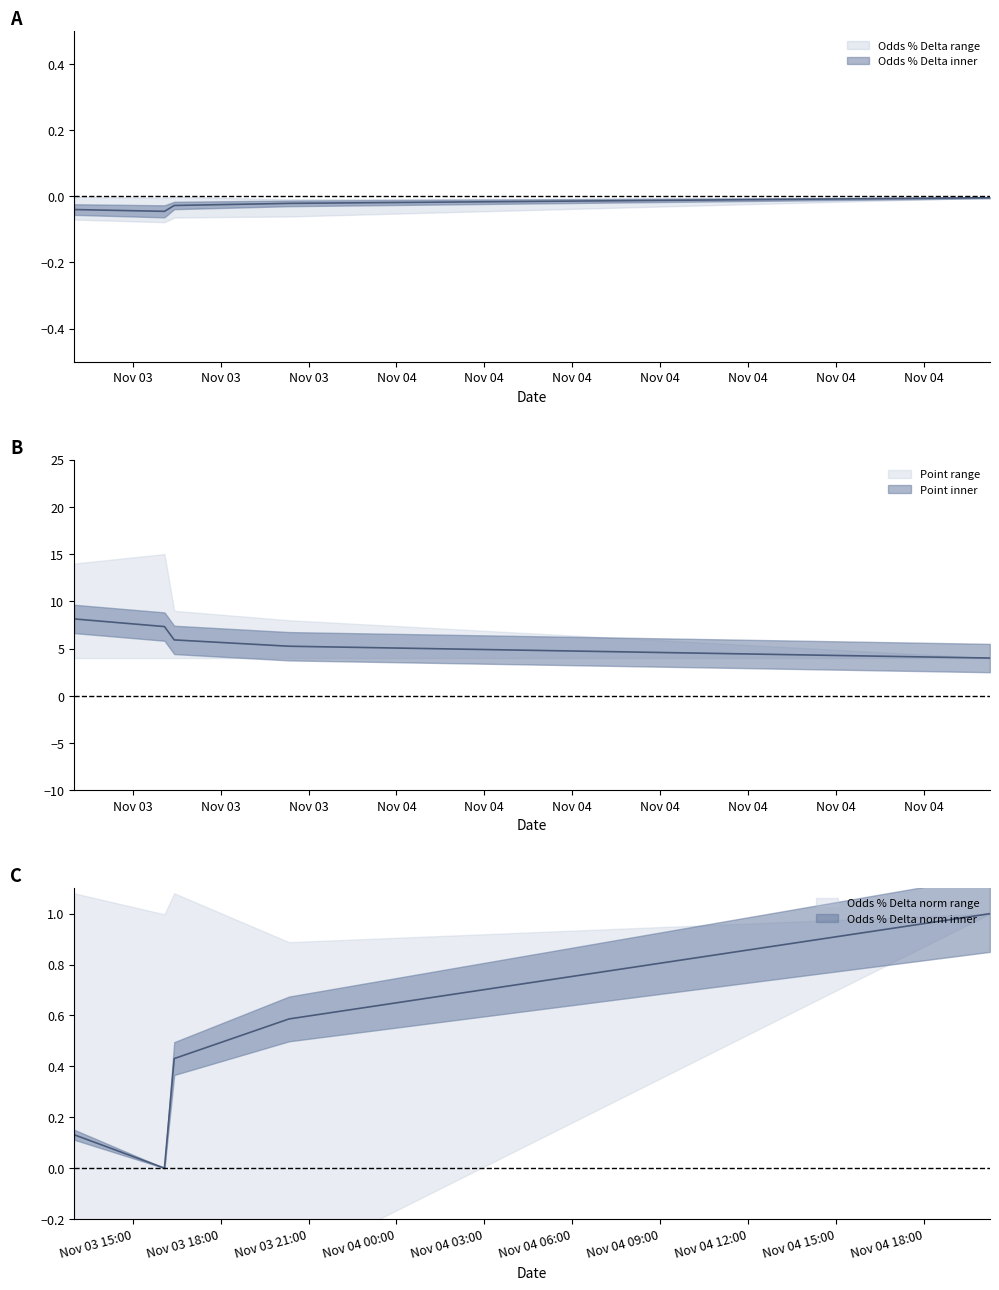

What is the difference between the maximum and minimum values in the Mean Point series?

4.1